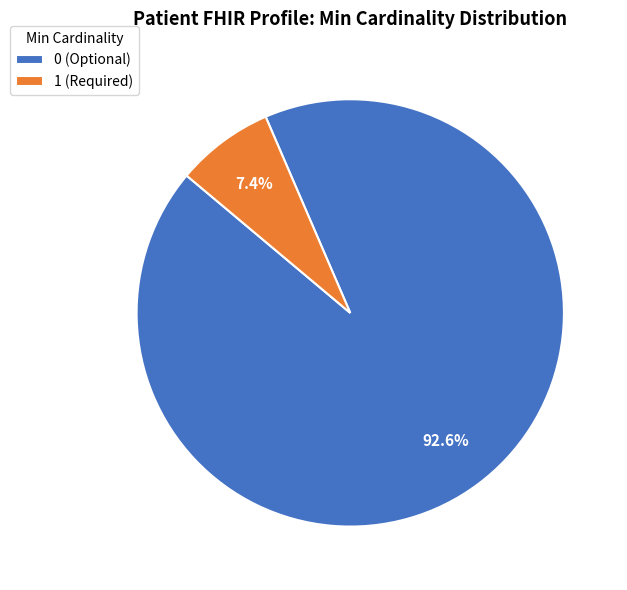

Rank the categories by value from lowest to highest.

1 (Required), 0 (Optional)